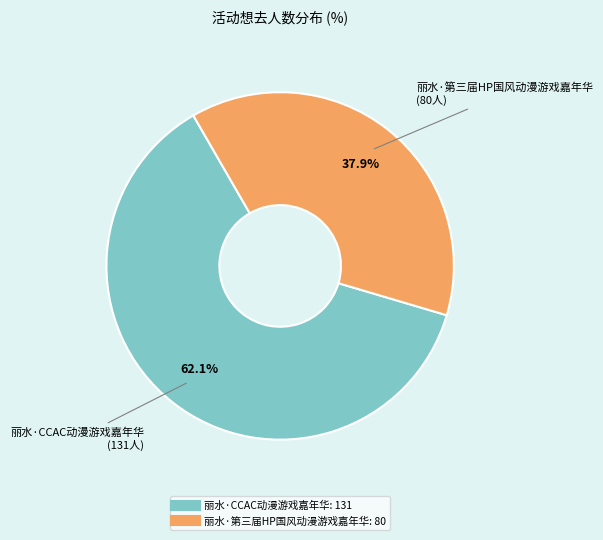

Which slice is the largest?

丽水·CCAC动漫游戏嘉年华